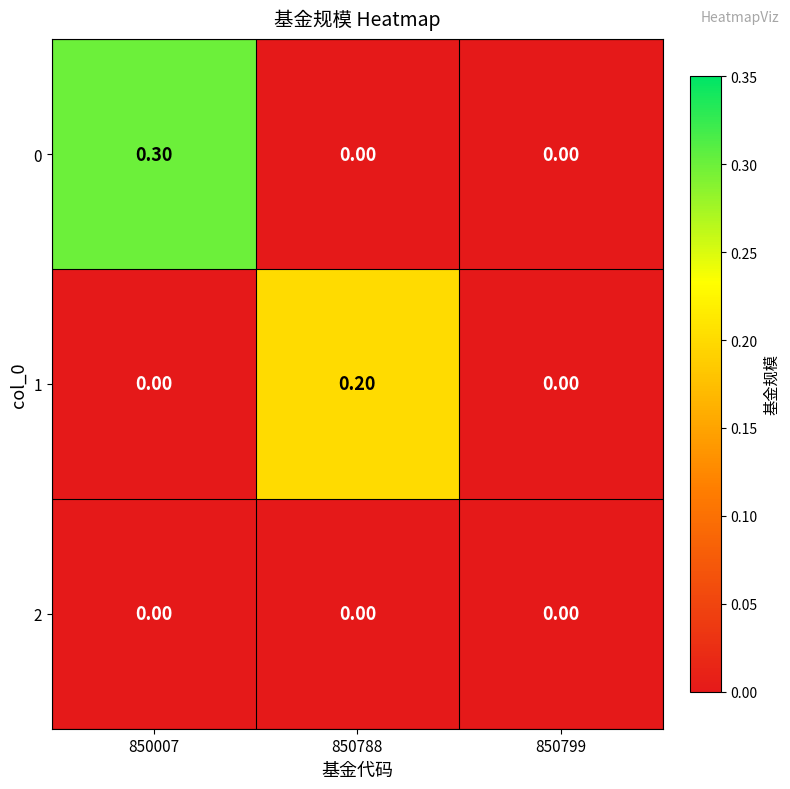

Is the value of 2 at 850007 greater than the value of 1 at 850788?

No